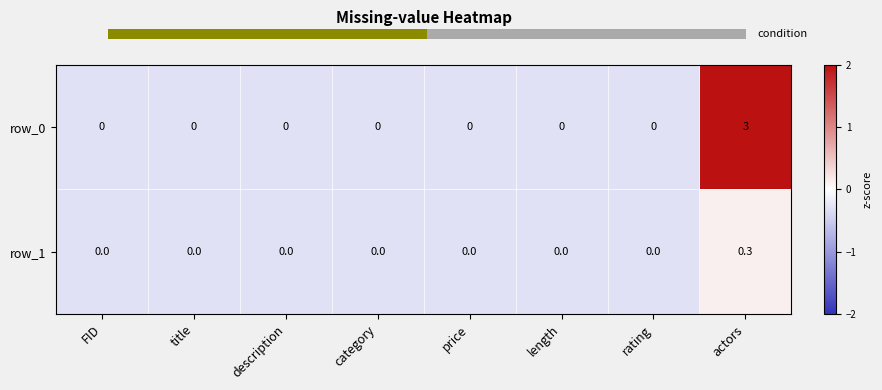

Is it true that row_0 equals 0.0 at title?

True